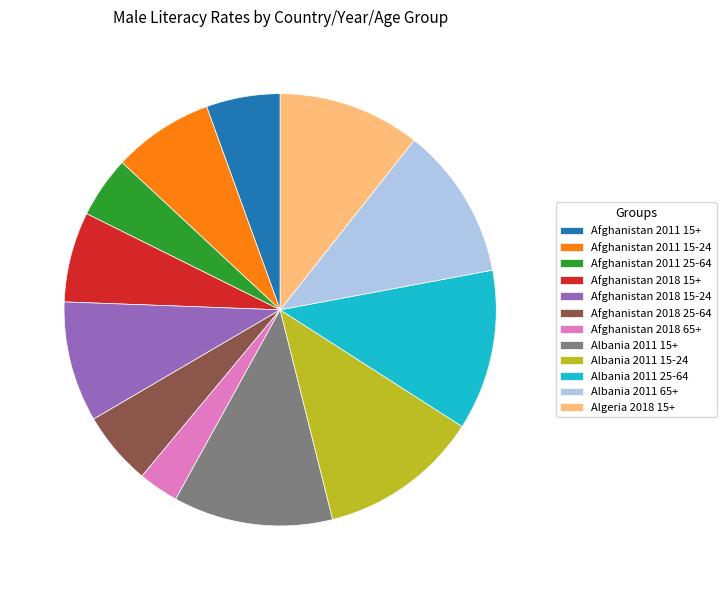

What percentage do Afghanistan 2018 25-64 and Albania 2011 15-24 together represent?

17.5%